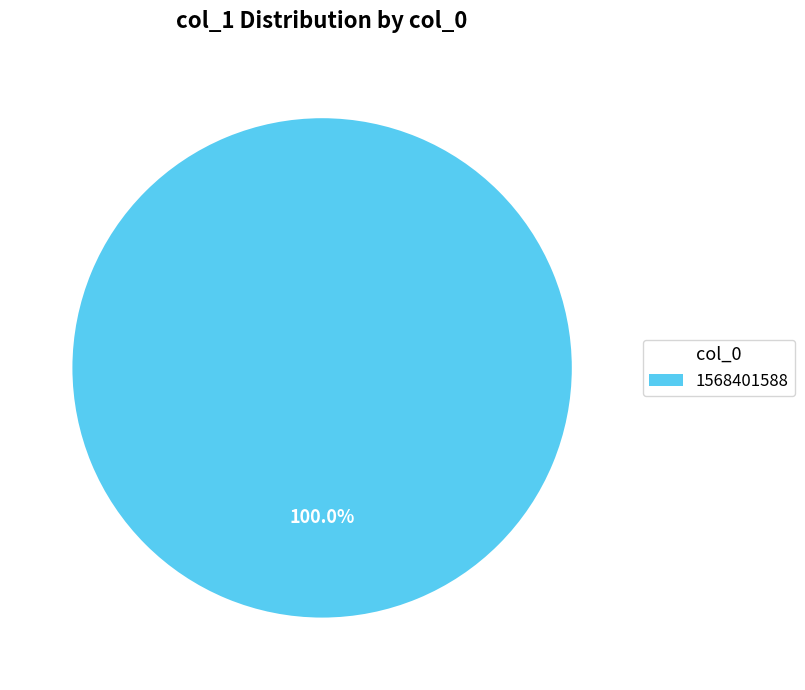

Rank the categories by value from highest to lowest.

1568401588